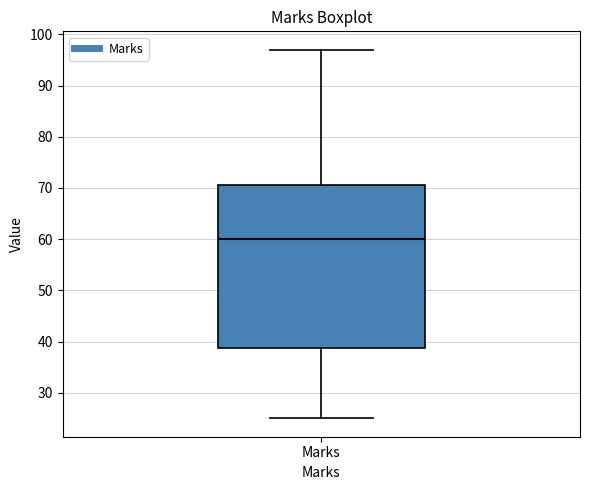

Transcribe this box plot: give where the median line is, the range the box spans, and where the two whiskers end, as read against the y-axis. The values are not printed on the chart, so give them approximately, as read against the axis.

median 60, box 39 to 71, whiskers 25 to 97